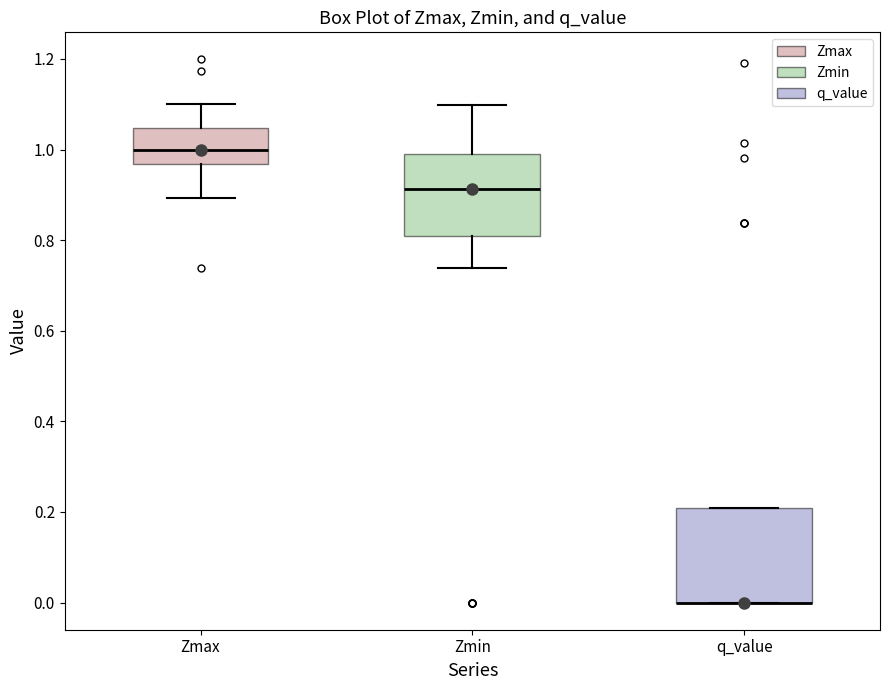

Reading left to right, read every box against the y-axis: the position of its median line, the range the box covers, and the ends of its whiskers. The values are not printed on the chart, so give them approximately, as read against the axis.

Zmax: median 1.00, box 0.96 to 1.04, whiskers 0.90 to 1.10
Zmin: median 0.92, box 0.80 to 0.98, whiskers 0.74 to 1.10
q_value: median 0.00 (drawn on the box's lower edge), box 0.00 to 0.20, whiskers 0.00 to 0.20